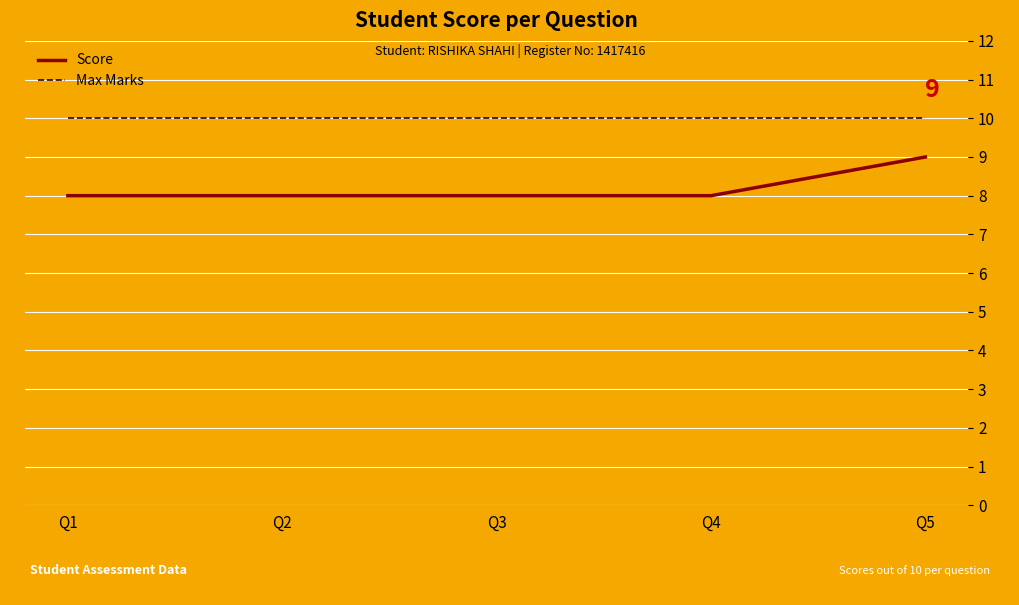

What are all the series names shown in the legend?

Score, Max Marks